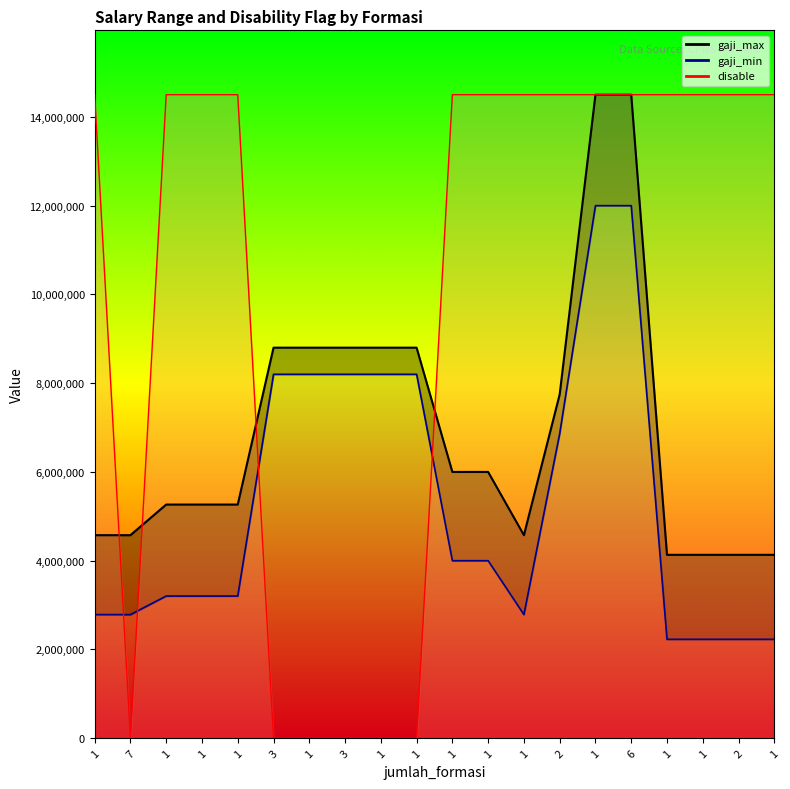

What is the lowest value of the gaji_max series?

4132461